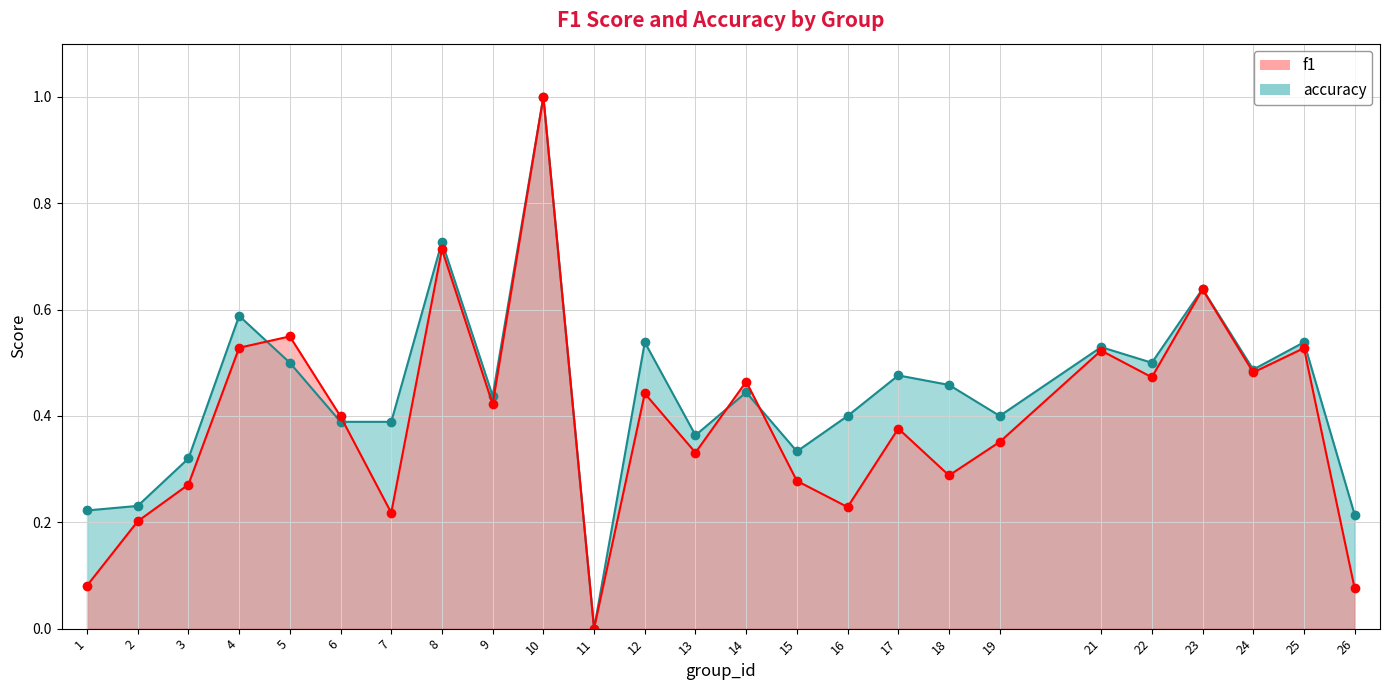

At how many categories does at least one series exceed 0?

24